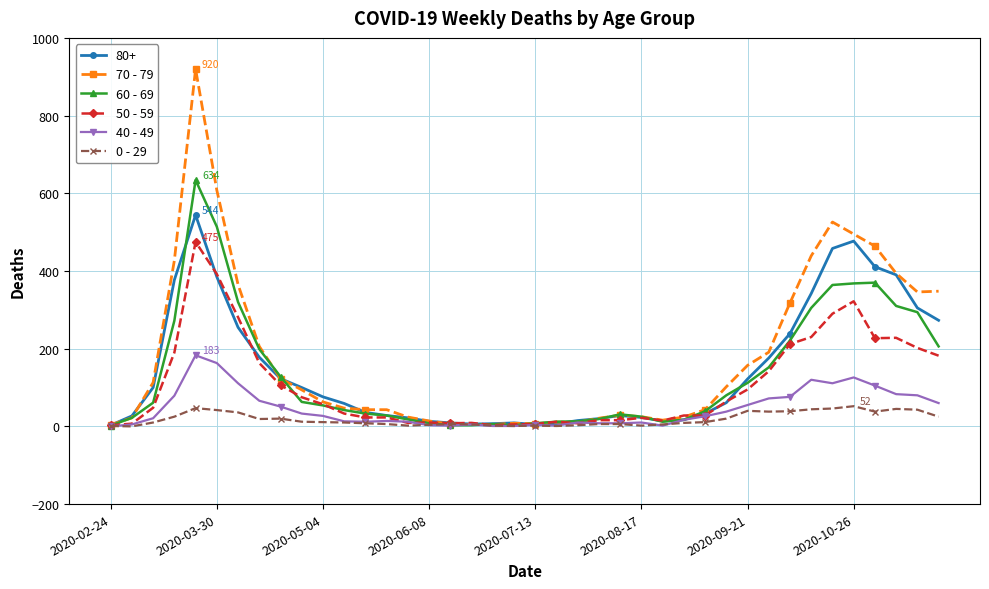

What is the greatest value displayed?

920